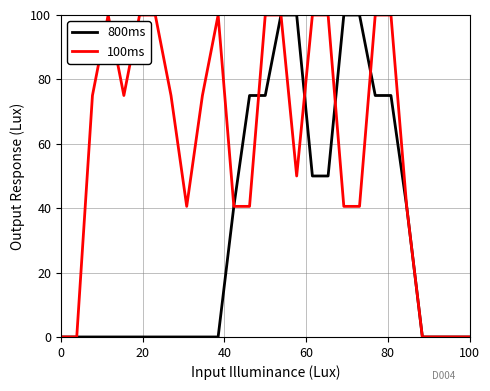

Rank the series by their average value, from lowest to highest.

800ms, 100ms